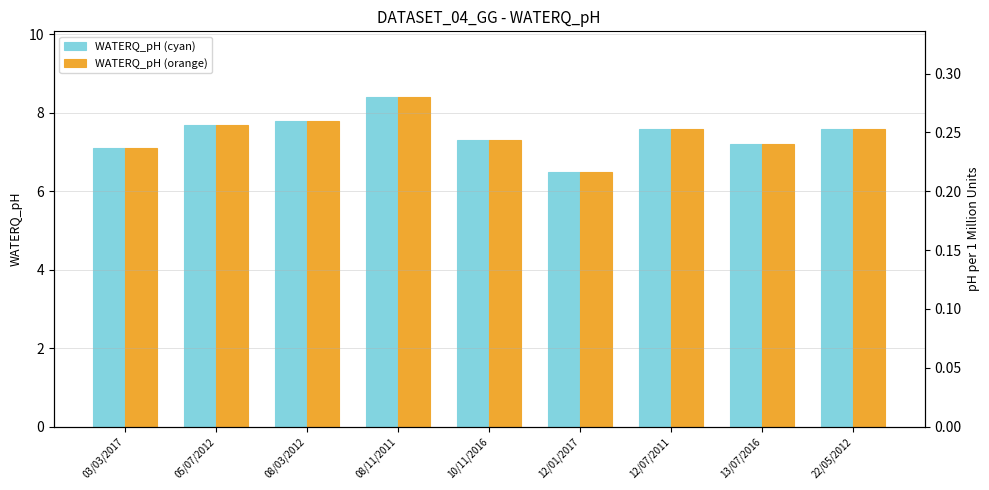

Which series has the largest range (max minus min)?

WATERQ_pH (cyan)